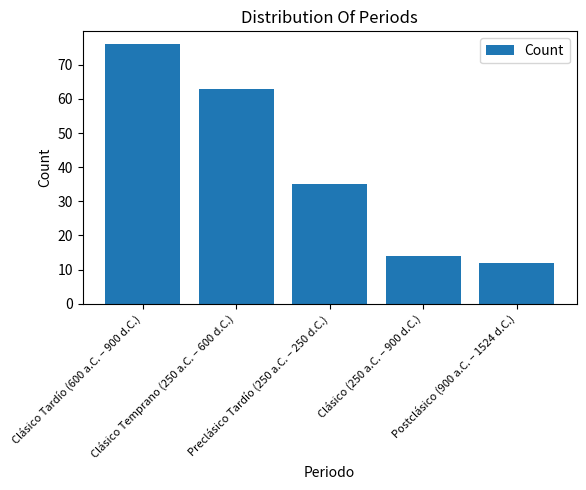

How many distinct data groups are displayed?

1